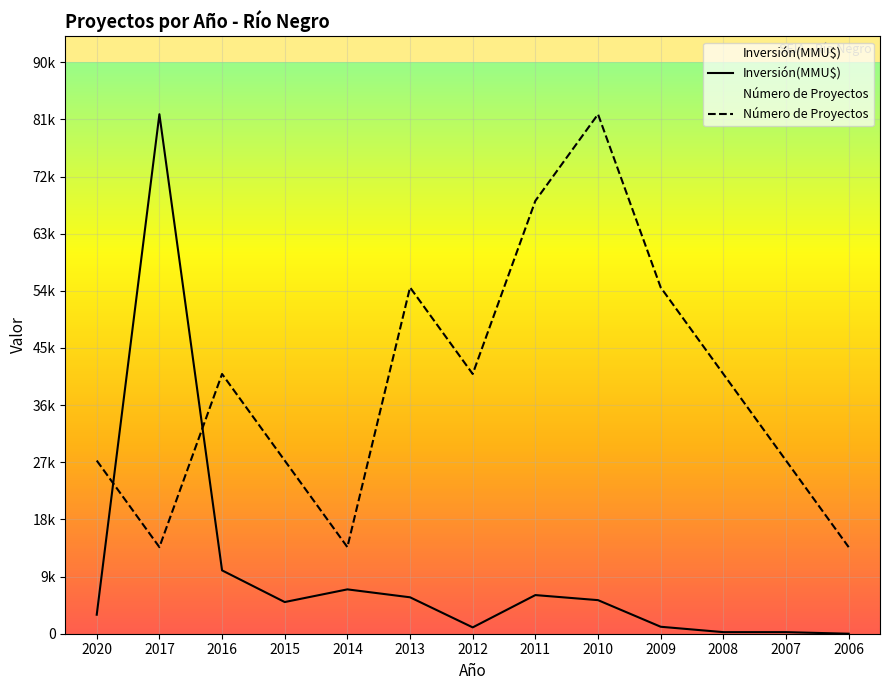

Reading right to left, what are all the values shown in this chart?

Número de Proyectos: 13666.7	27333.3	41000.0	54666.7	82000.0	68333.3	41000.0	54666.7	13666.7	27333.3	41000.0	13666.7	27333.3
Inversión(MMU$): 0.0	250.0	250.0	1100.0	5300.0	6100.0	1000.0	5750.0	7000.0	5000.0	10000.0	82000.0	3000.0